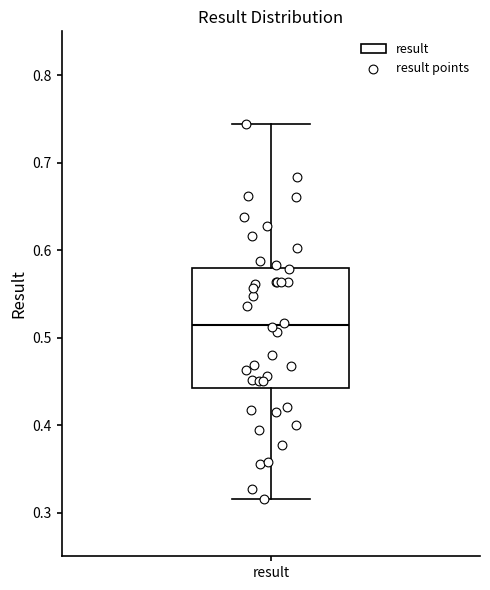

Transcribe this box plot: give where the median line is, the range the box spans, and where the two whiskers end, as read against the y-axis. The values are not printed on the chart, so give them approximately, as read against the axis.

median 0.51, box 0.44 to 0.58, whiskers 0.32 to 0.74